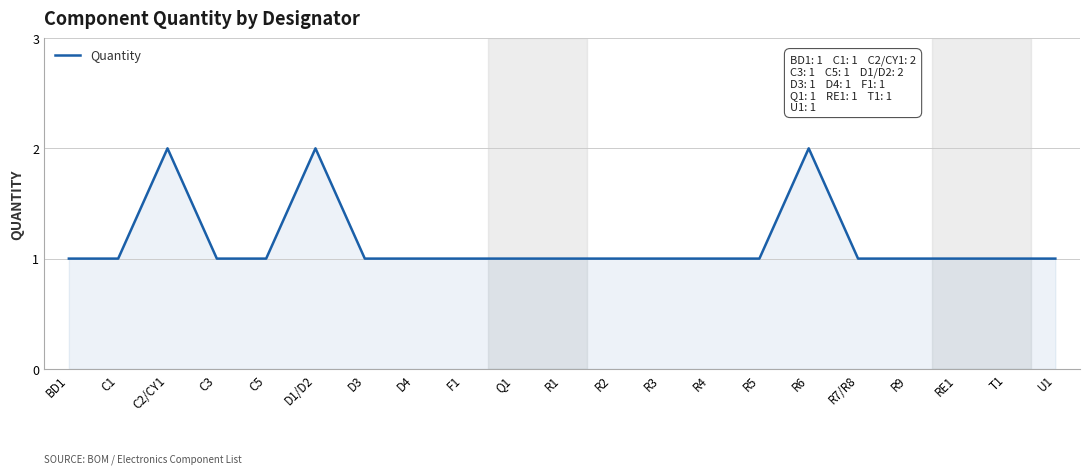

What position from the left is C3?

4